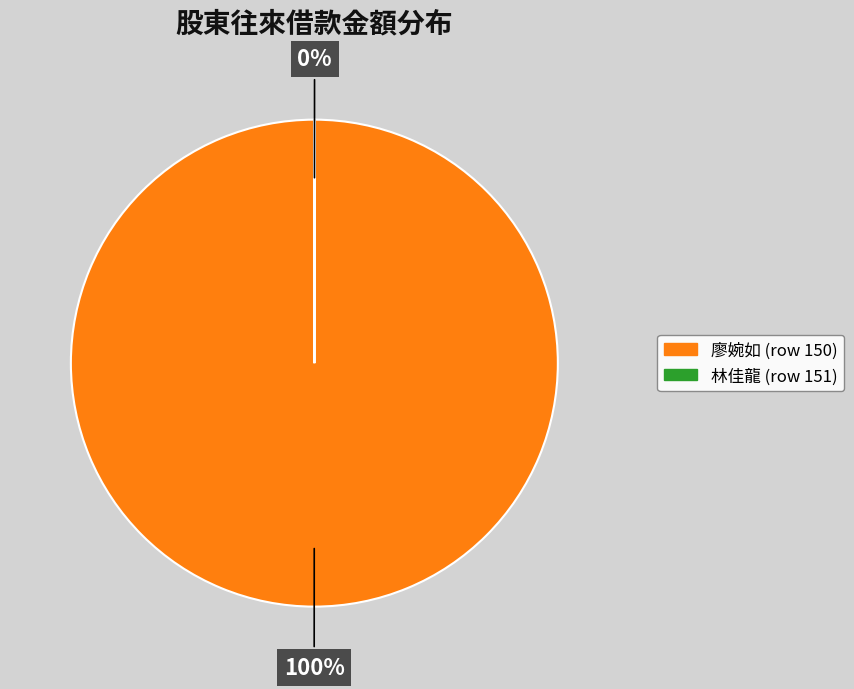

Does 廖婉如 (row 150) represent more than half of the total?

Yes